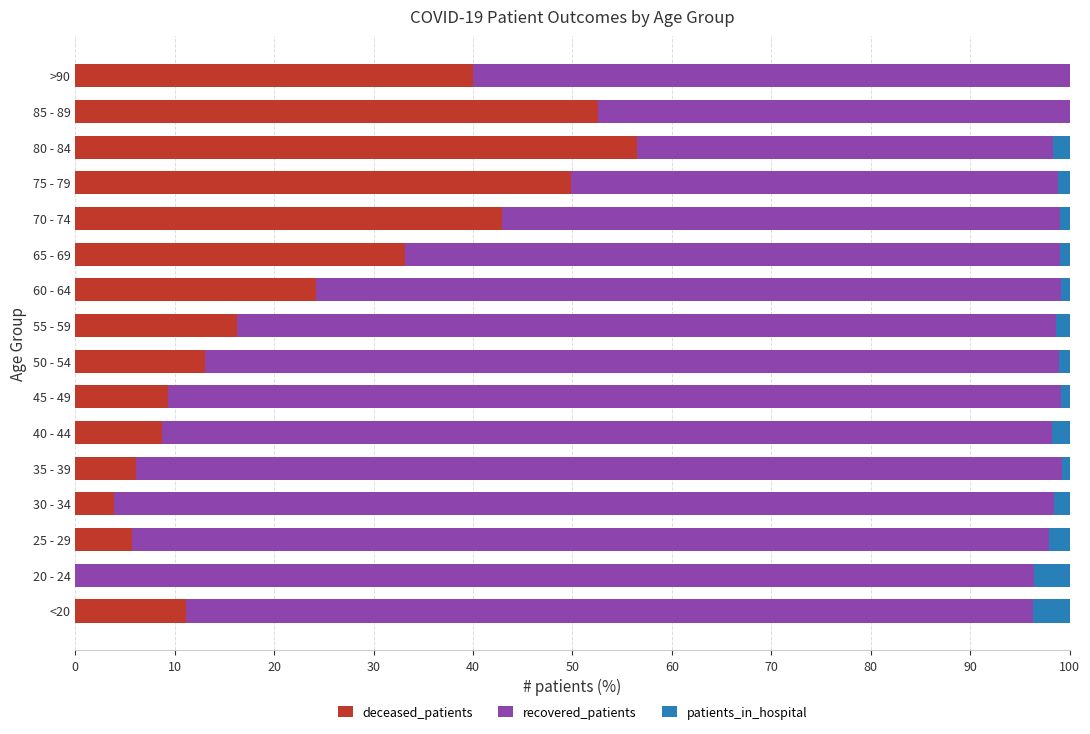

The deceased_patients series shows 40.0 at >90. True or false?

True